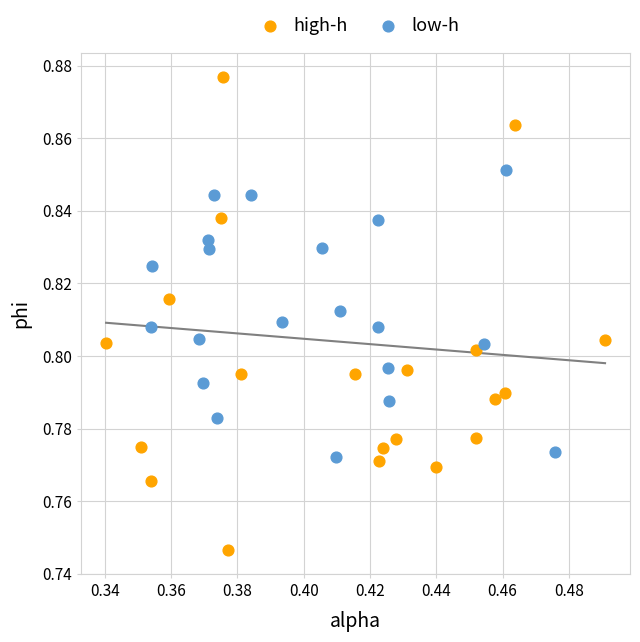

Which series has the largest Y range (max minus min)?

high-h